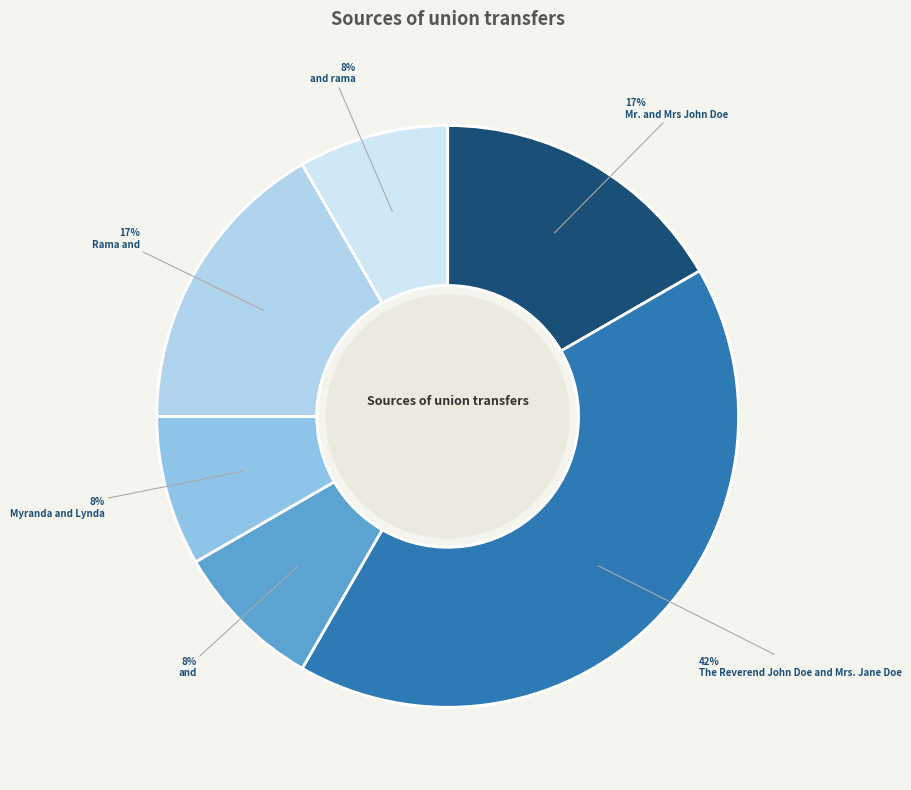

Which slice is the largest?

The Reverend John Doe and Mrs. Jane Doe